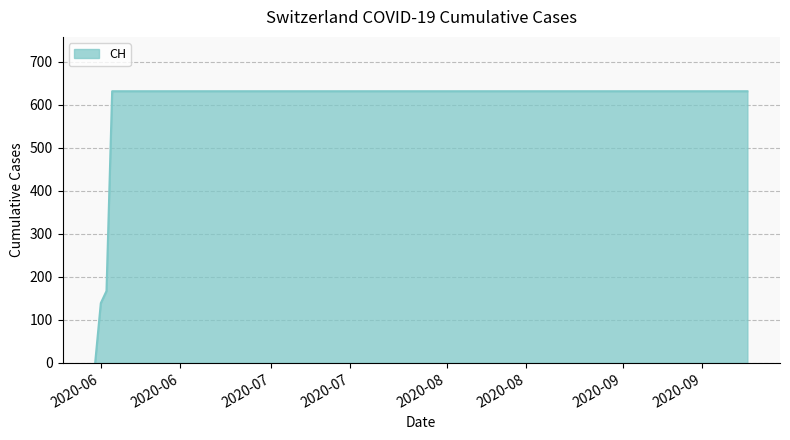

What is the difference between the maximum and minimum values?

631